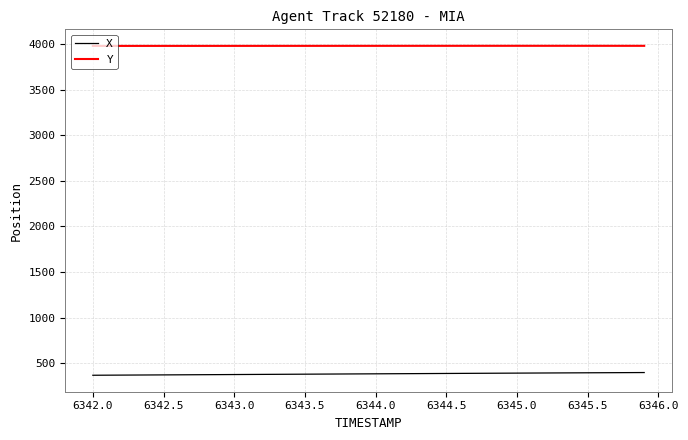

Rank the series by their maximum value, from highest to lowest.

Y, X